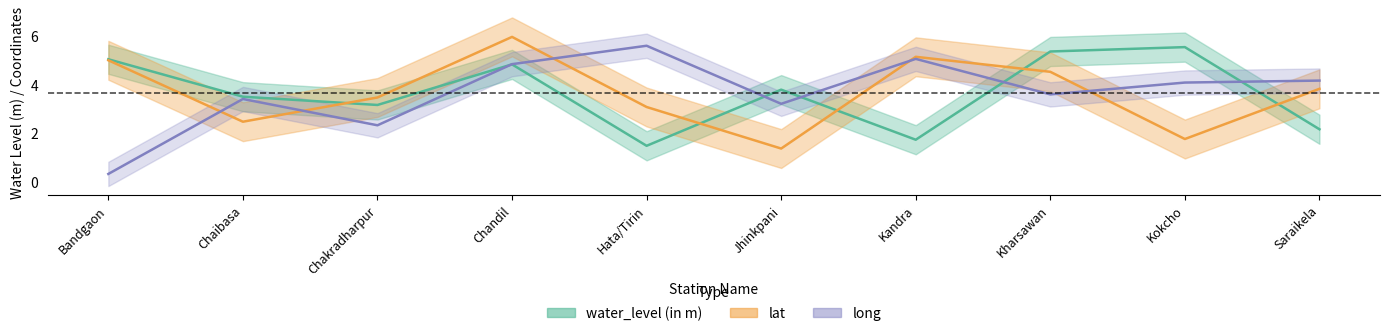

True or false: long and water_level (in m) cross at least once.

True